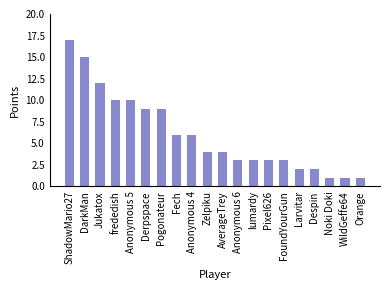

Reading left to right, transcribe all the data shown in this chart.

ShadowMario27=17	DarkMan=15	Jukatox=12	frededish=10	Anonymous 5=10	Derpspace=9	Pogonateur=9	Fech=6	Anonymous 4=6	Zelpiku=4	AverageTrey=4	Anonymous 6=3	lumardy=3	Pixel626=3	FoundYourGun=3	Larvitar=2	Despin=2	Noki Doki=1	WildGeffe64=1	Orange=1